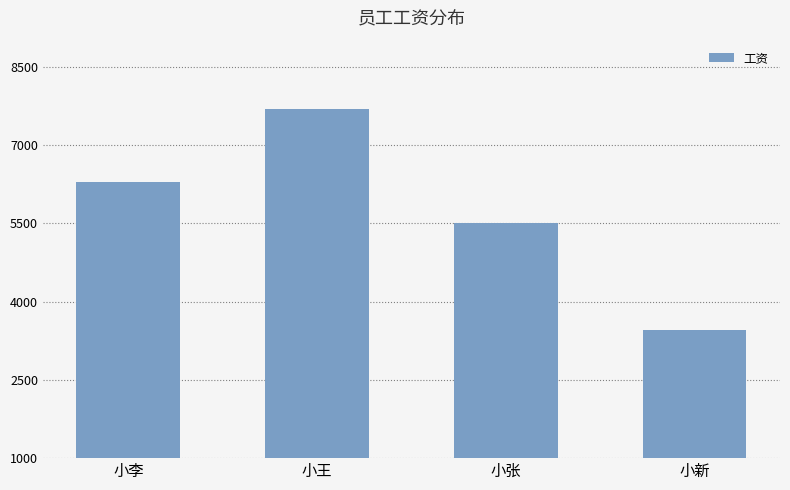

What value does the data have at 小李?

6300